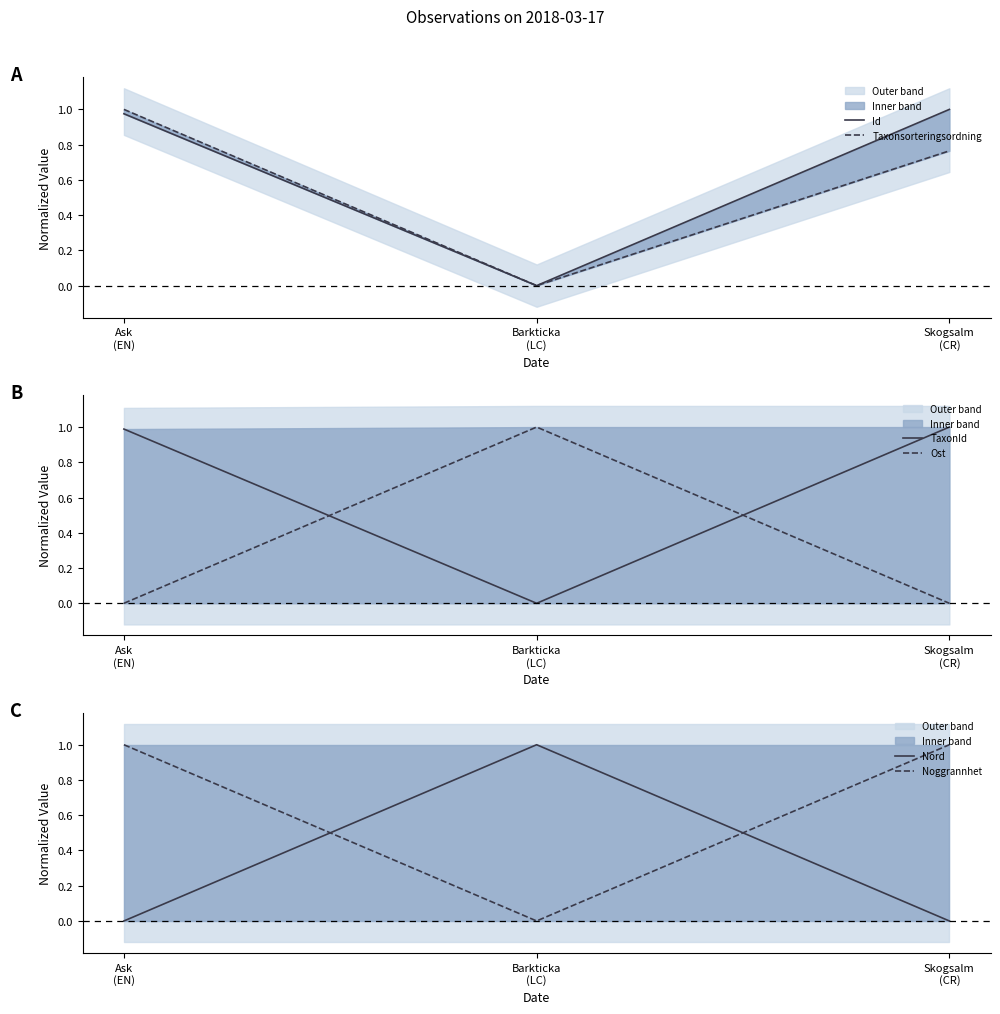

What is the total value across all series at Ask
(EN)?

4.0